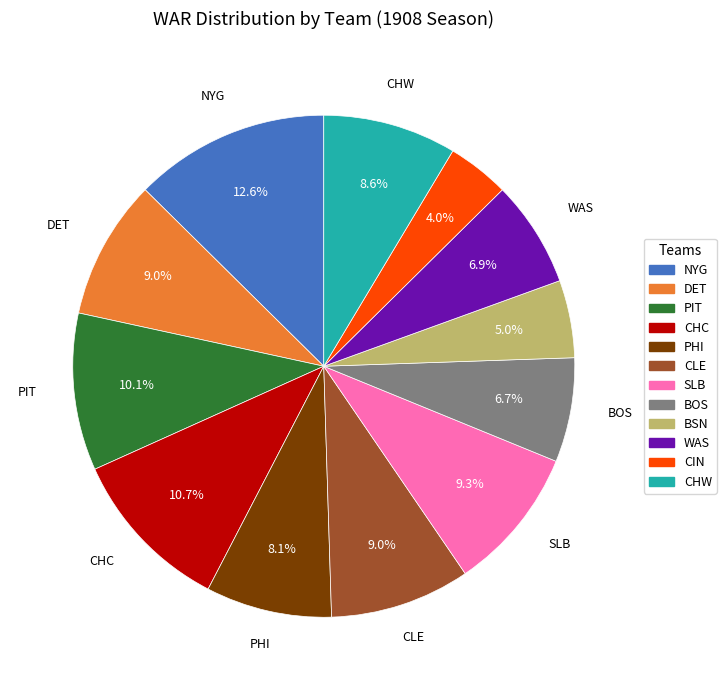

Do WAS and CLE together represent more than half of the pie?

No